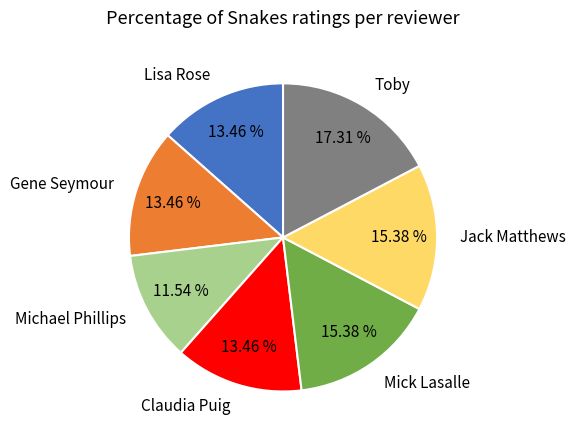

To the nearest percent, what percentage of the pie is Gene Seymour?

13%